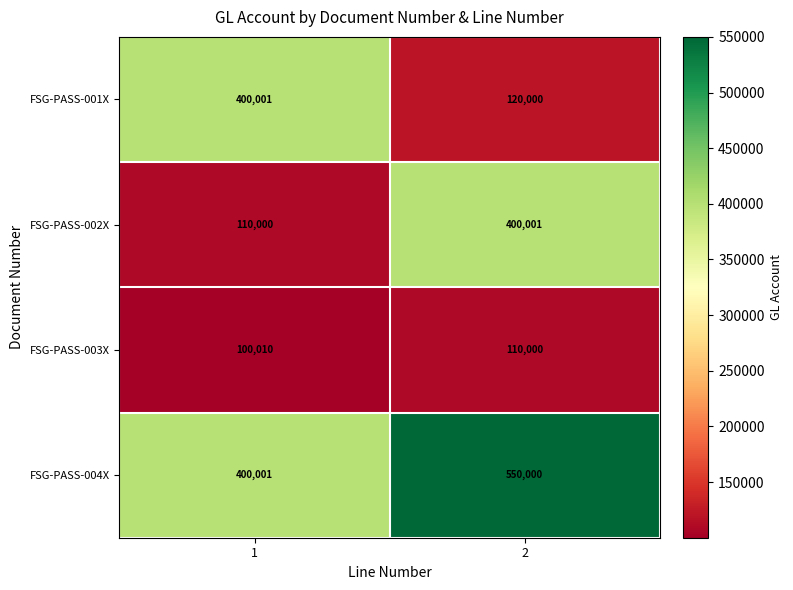

What is the difference between the maximum and minimum values in the FSG-PASS-004X series?

149999